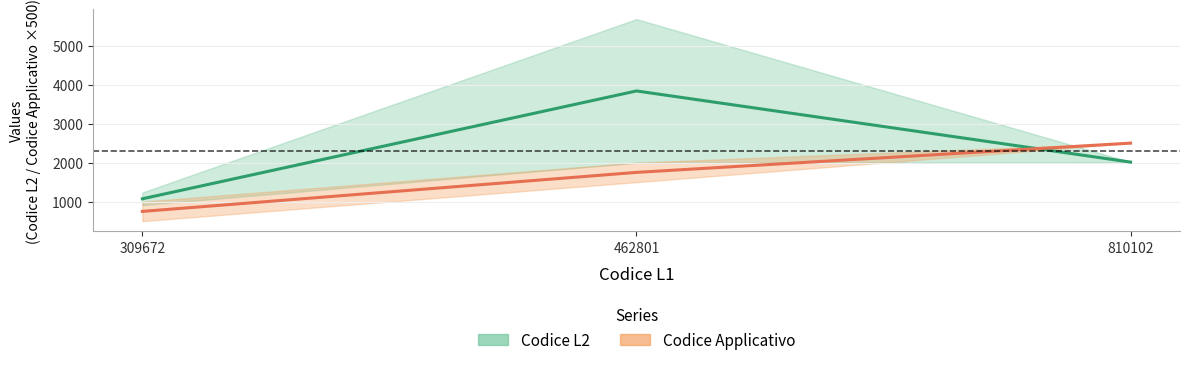

What is the difference between the maximum and second lowest values in the Codice Applicativo series?

750